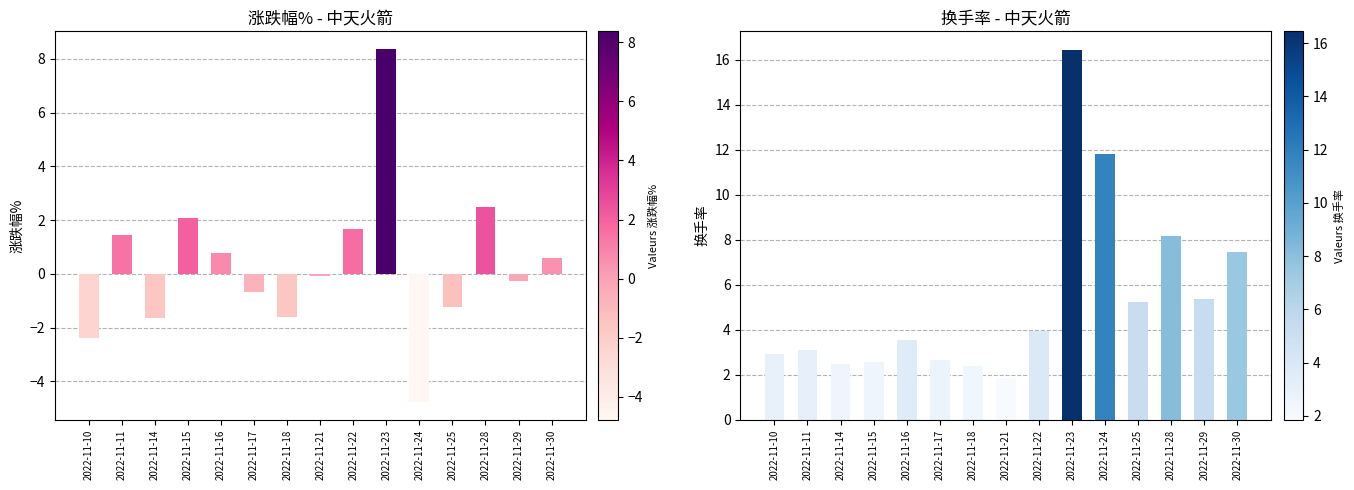

Reading right to left, list all the values displayed in this chart.

涨跌幅%: 0.6	-0.2	2.5	-1.2	-4.8	8.4	1.7	-0.1	-1.6	-0.7	0.8	2.1	-1.6	1.4	-2.4
换手率: 7.5	5.3	8.2	5.2	11.8	16.4	4.0	1.9	2.4	2.7	3.6	2.6	2.5	3.1	2.9